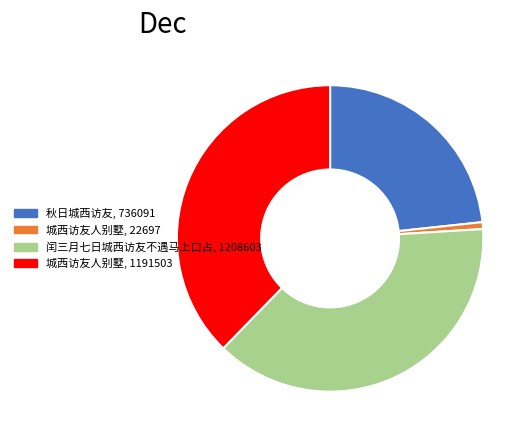

What is the ratio of the value at 秋日城西访友, 736091 to the value at 城西访友人别墅, 22697?

32.4